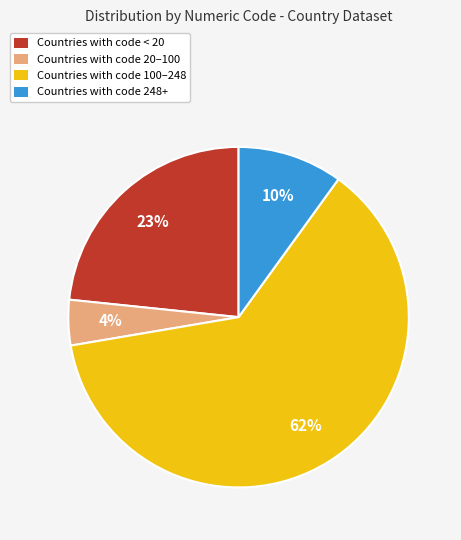

Combined, do Countries with code 100–248 and Countries with code 20–100 account for over 50%?

Yes